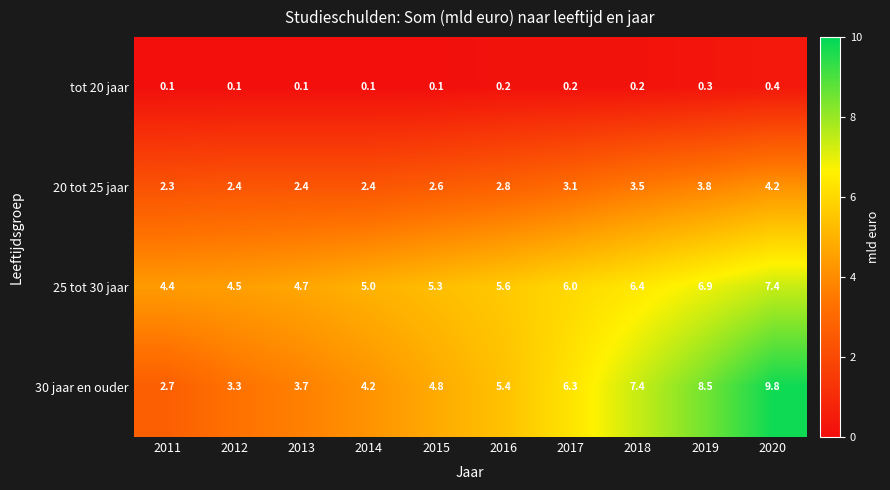

What is the total value across all series at 2011?

9.5